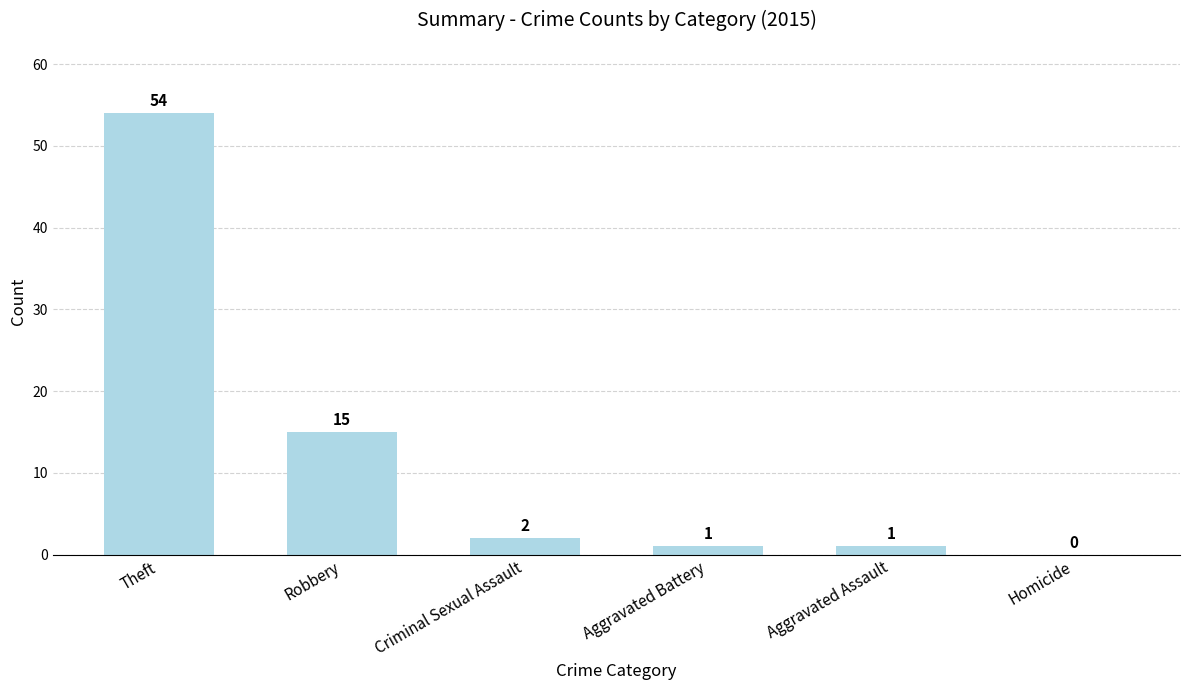

Does the chart contain stacked bars?

No